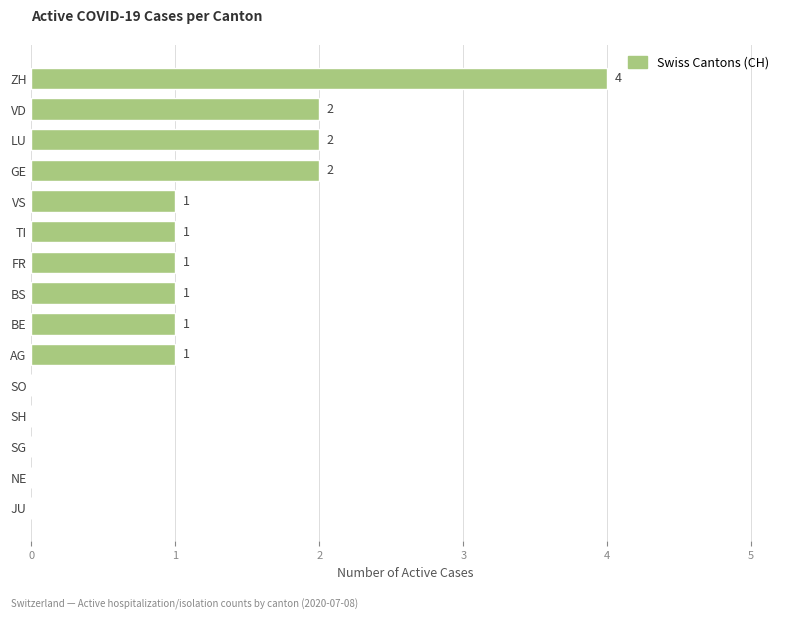

Reading top to bottom, extract all data points from this chart.

ZH=4	VD=2	LU=2	GE=2	VS=1	TI=1	FR=1	BS=1	BE=1	AG=1	SO=0	SH=0	SG=0	NE=0	JU=0